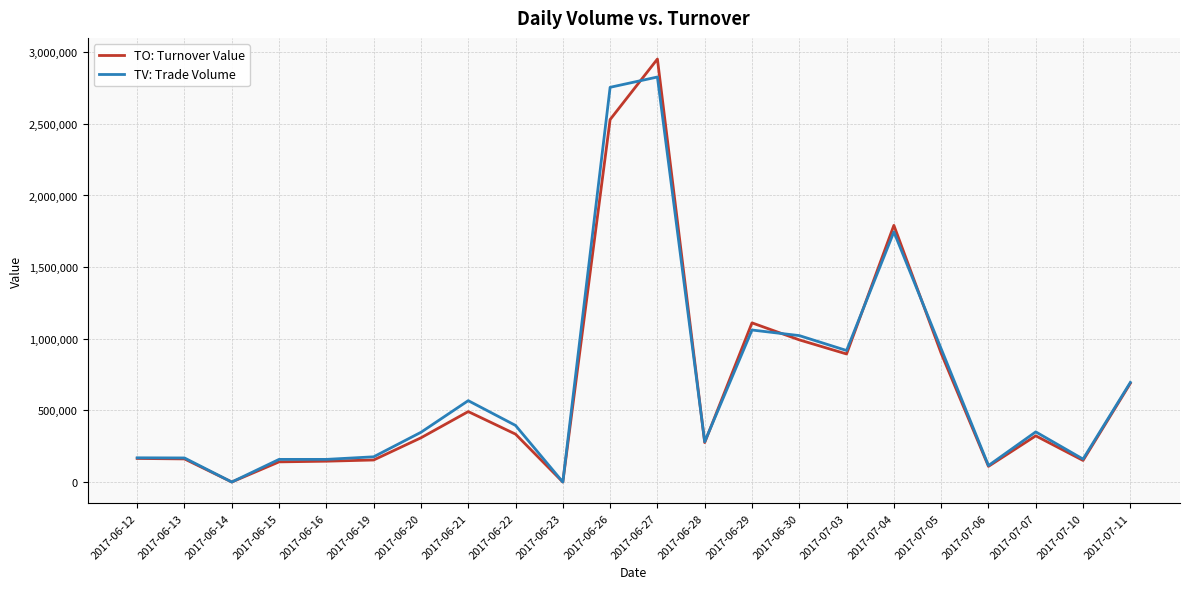

Which series changed the most between 2017-07-06 and 2017-07-07?

TV: Trade Volume